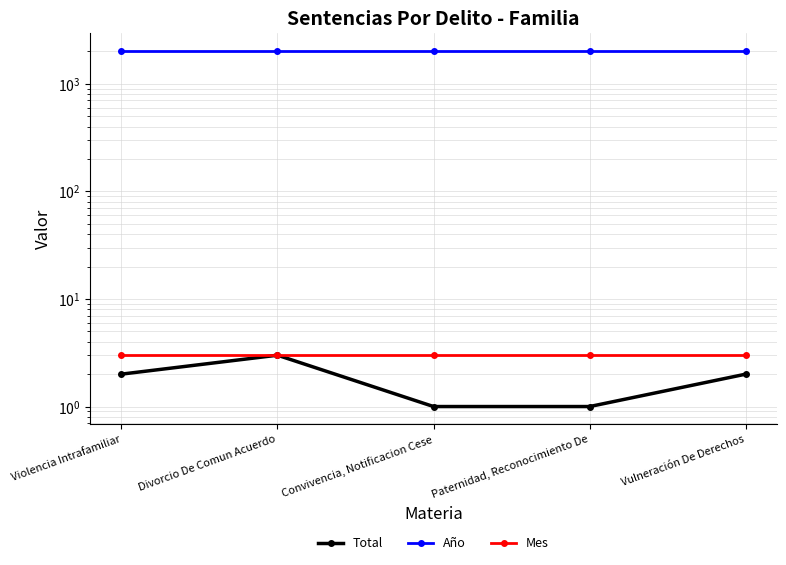

How many Total values are between 1 and 2?

4